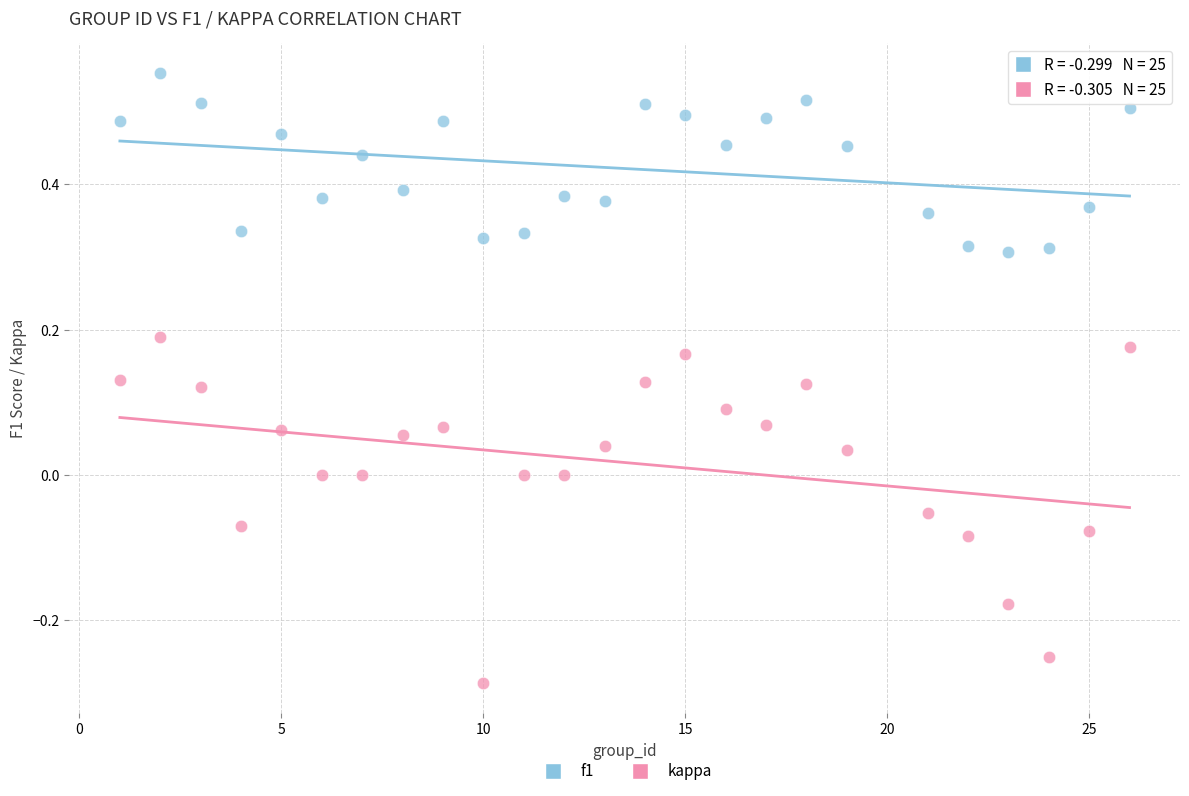

Across all data points, what is the range of Y values (max minus min)?

0.8